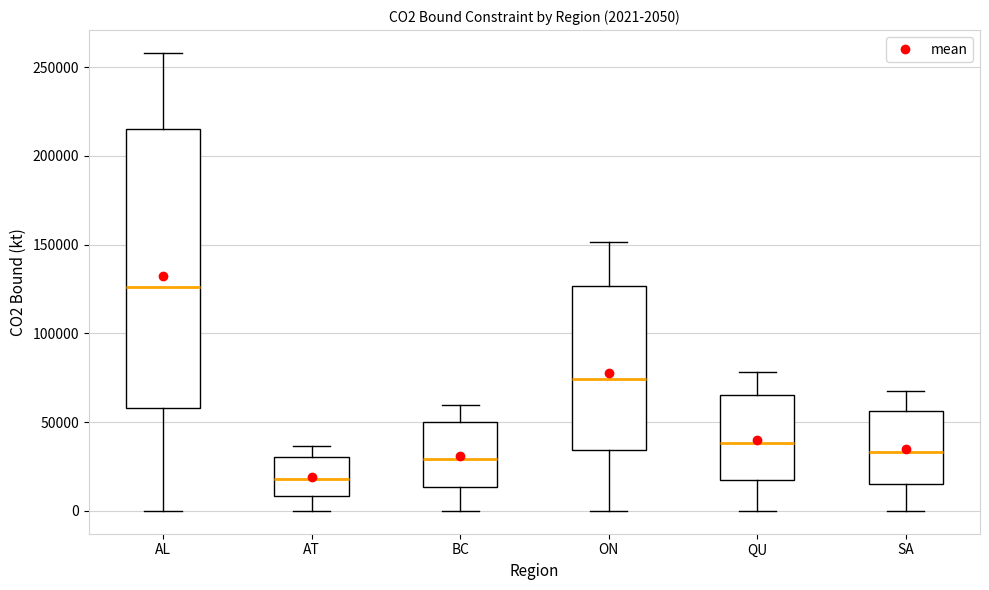

Which box has the highest median line?

AL